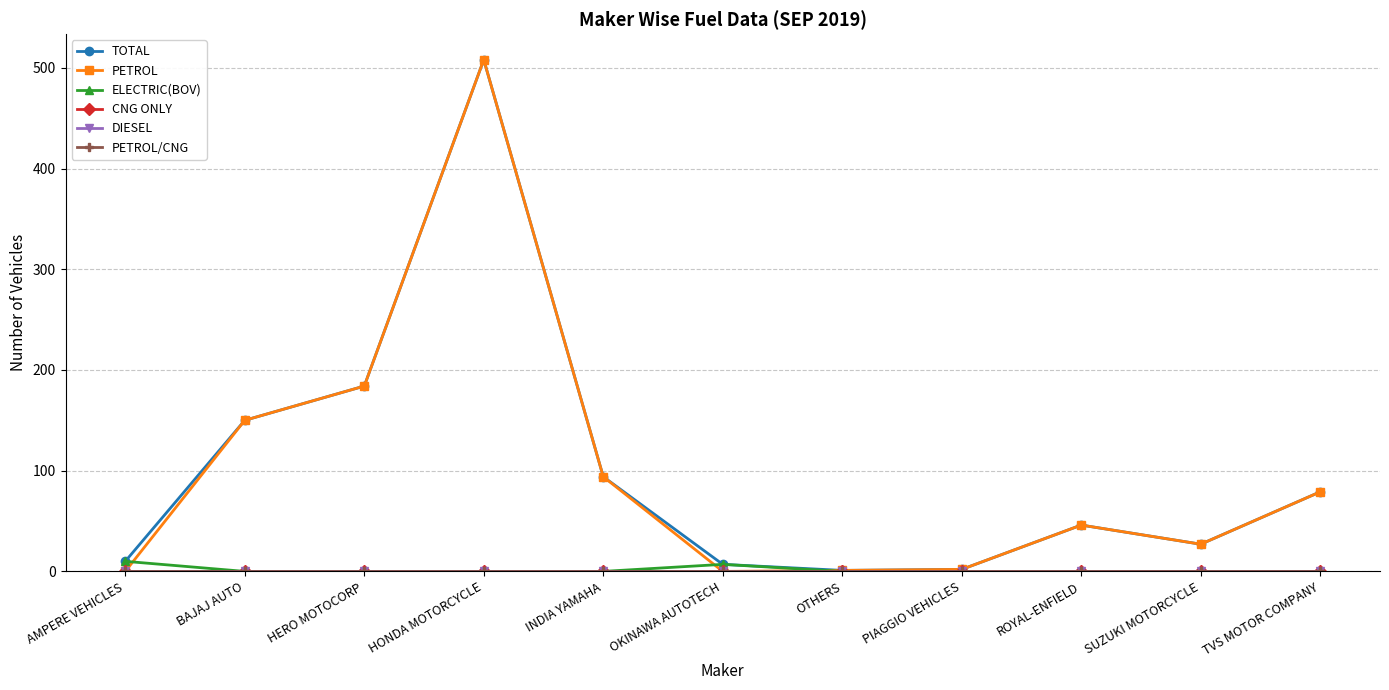

Reading right to left, what are all the values shown in this chart?

TOTAL: 79	27	46	2	1	7	94	508	184	150	10
PETROL: 79	27	46	2	1	0	94	508	184	150	0
ELECTRIC(BOV): 0	0	0	0	0	7	0	0	0	0	10
CNG ONLY: 0	0	0	0	0	0	0	0	0	0	0
DIESEL: 0	0	0	0	0	0	0	0	0	0	0
PETROL/CNG: 0	0	0	0	0	0	0	0	0	0	0